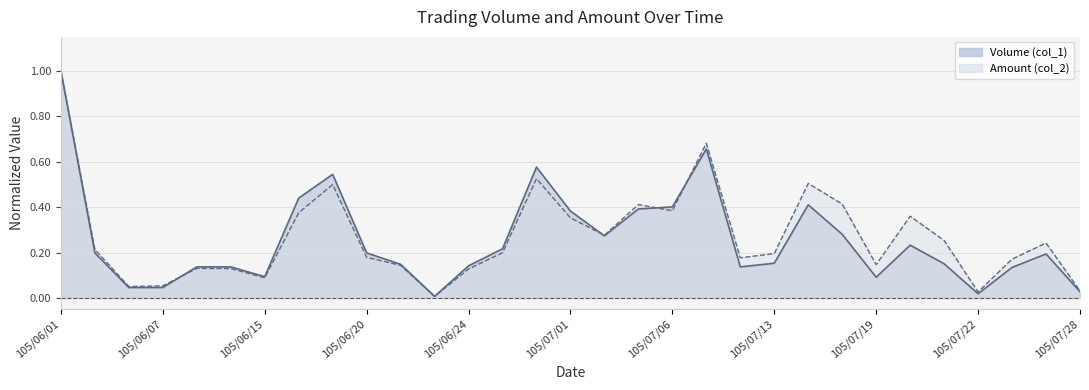

What are all the series names shown in the legend?

Volume (col_1), Amount (col_2)